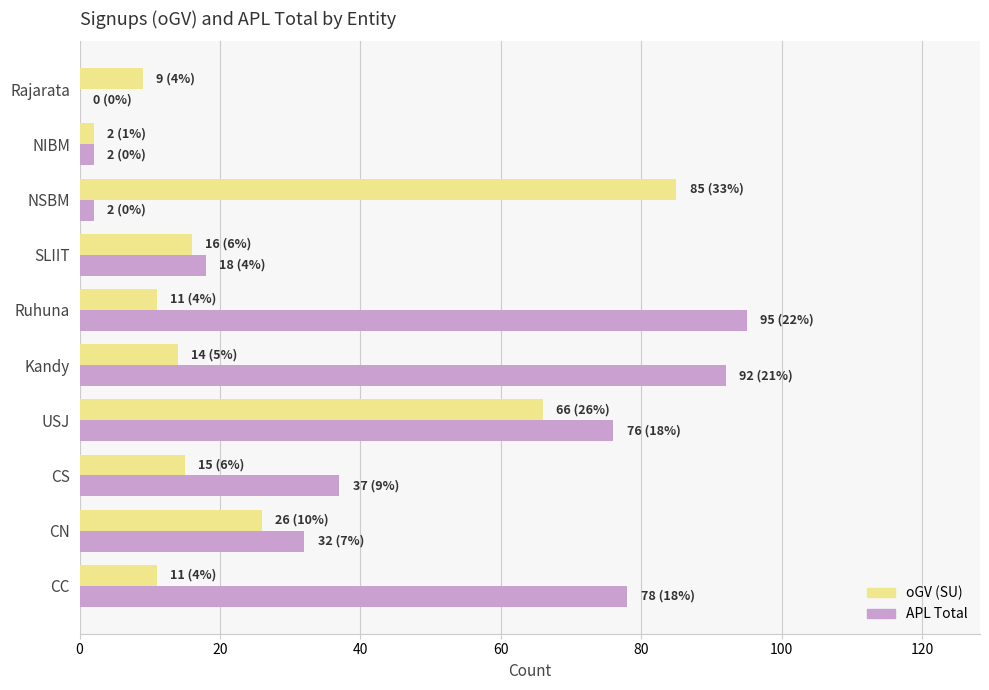

What is the total value across all series at CS?

52